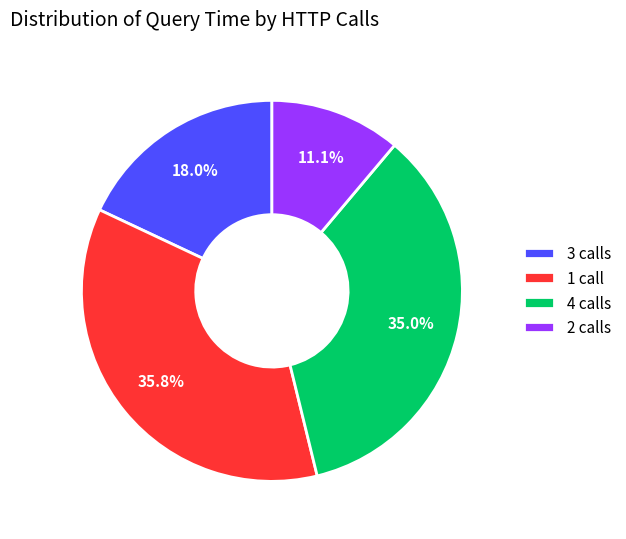

Rank the categories by value from lowest to highest.

2 calls, 3 calls, 4 calls, 1 call